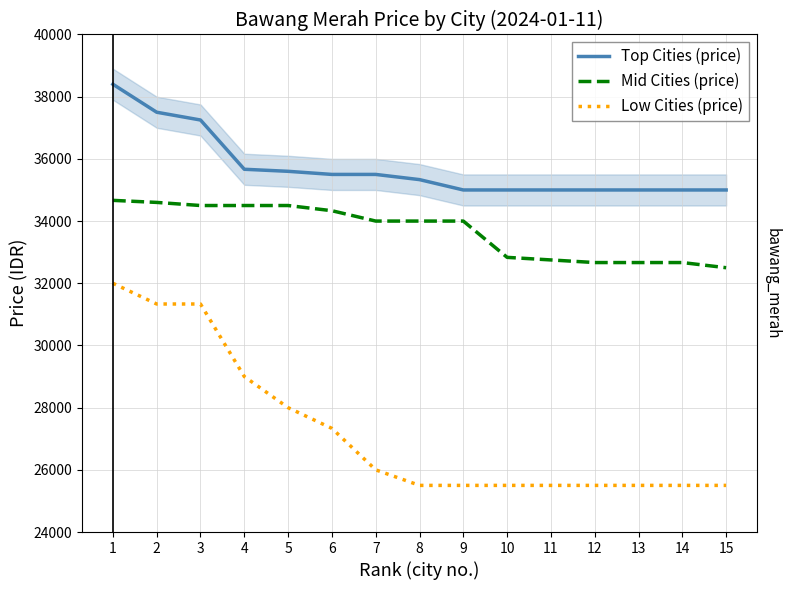

Reading right to left, list all the values displayed in this chart.

Top Cities (price): 35000	35000	35000	35000	35000	35000	35000	35333	35500	35500	35600	35666	37250	37500	38400
Mid Cities (price): 32500	32666	32666	32666	32750	32833	34000	34000	34000	34333	34500	34500	34500	34600	34666
Low Cities (price): 25500	25500	25500	25500	25500	25500	25500	25500	26000	27333	28000	29000	31333	31333	32000